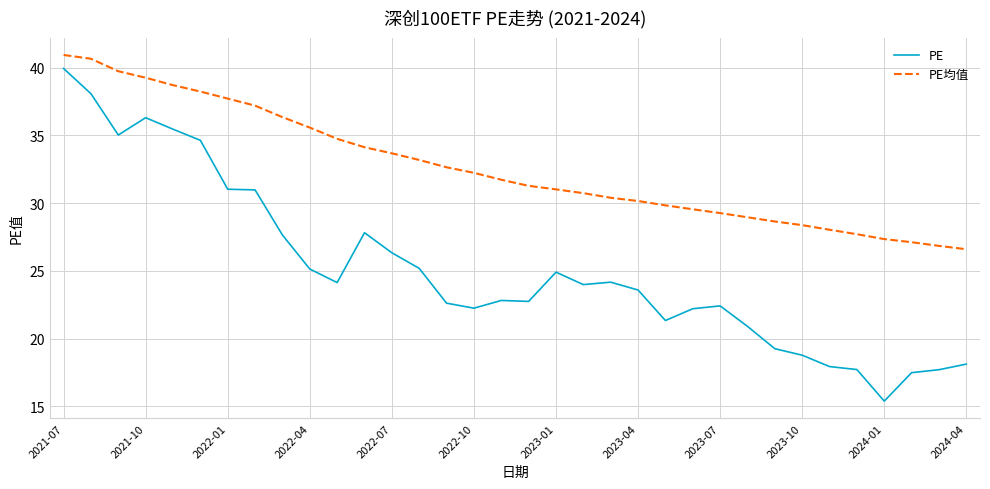

What is the smallest value displayed?

15.4